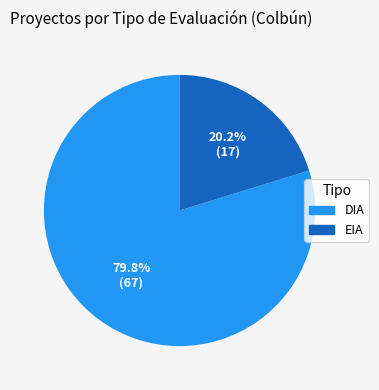

What percentage is the DIA slice, to the nearest percent?

80%